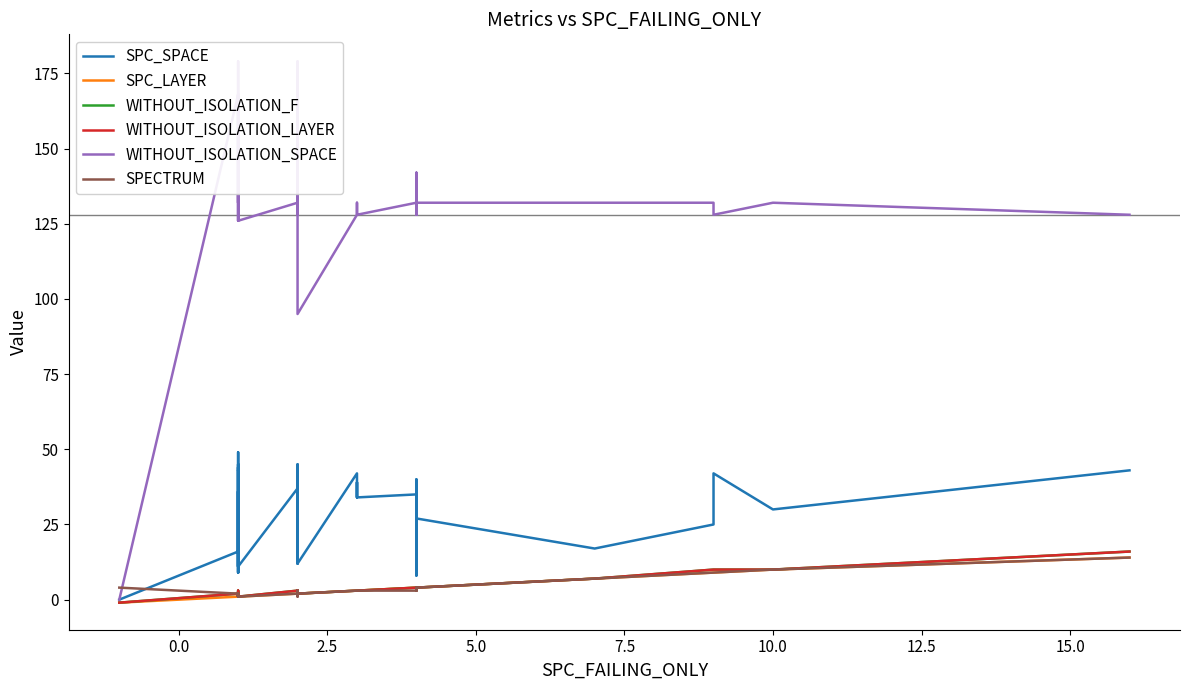

Which series has the largest total across all categories?

WITHOUT_ISOLATION_SPACE